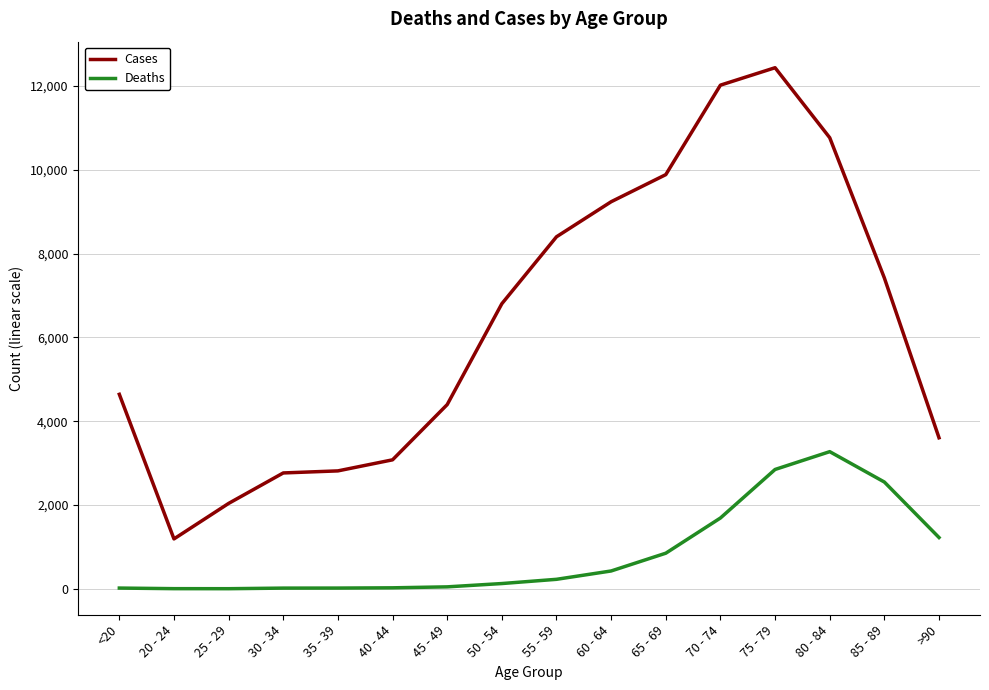

True or false: Deaths and Cases intersect in this chart.

False